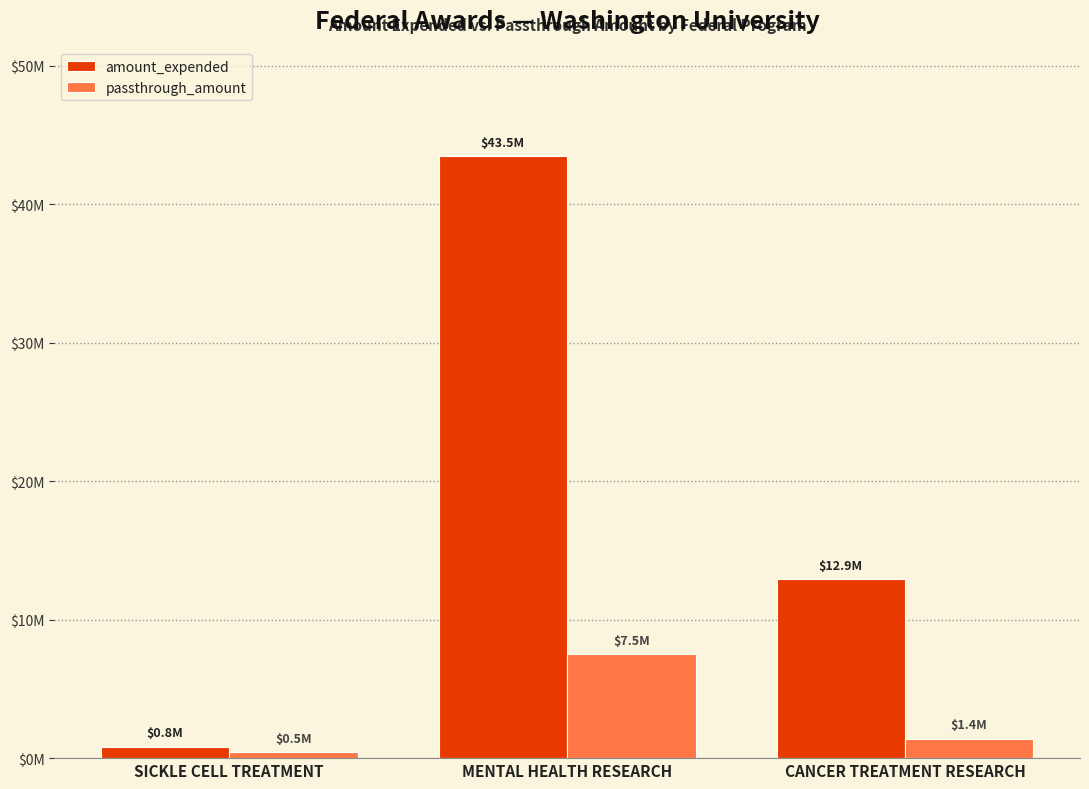

What are all the series names shown in the legend?

amount_expended, passthrough_amount